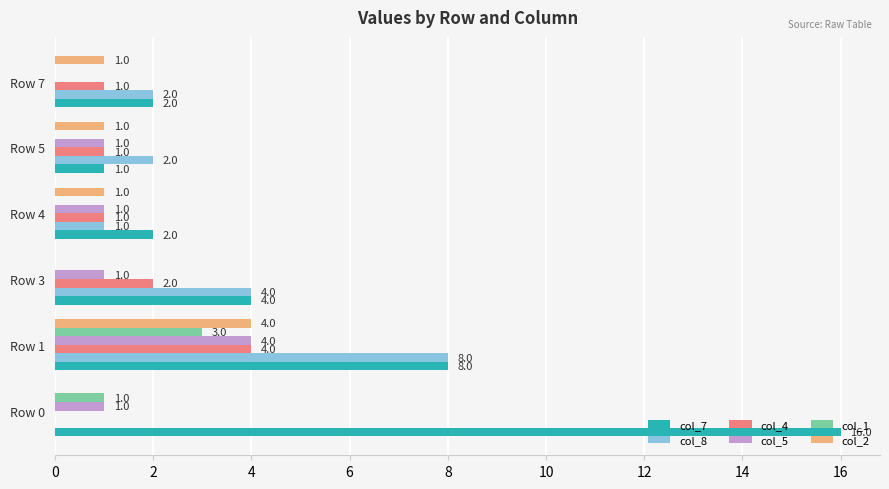

True or false: col_5 has a value of 2 at Row 0.

False